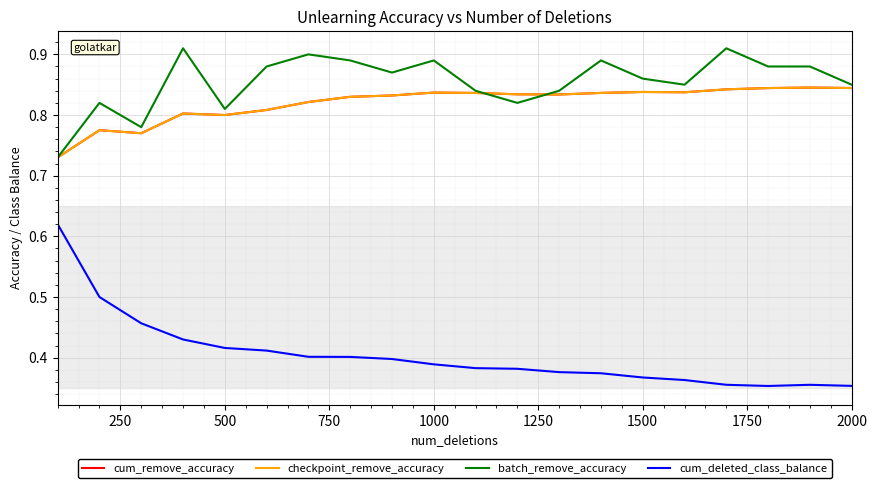

Does the chart have visible grid lines?

Yes